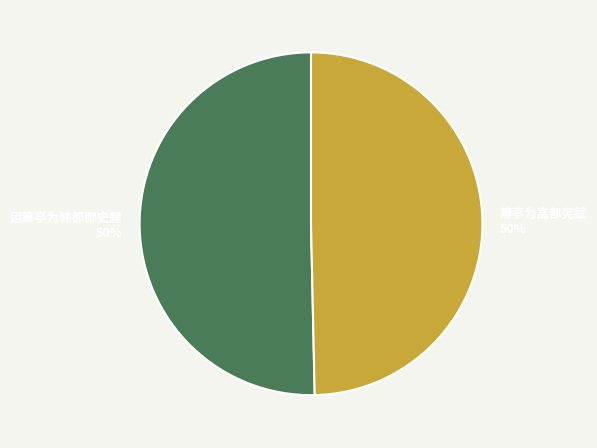

Combined, do 运筹亭为韩都御史题 and 筹亭为高都宪赋 account for over 50%?

Yes